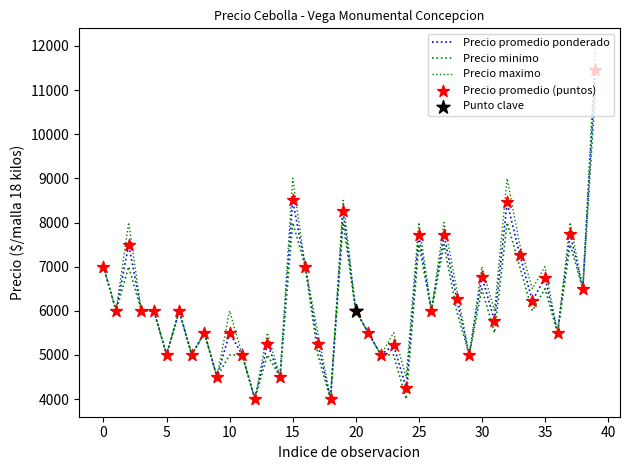

Is this an area chart (filled region under the line)?

No